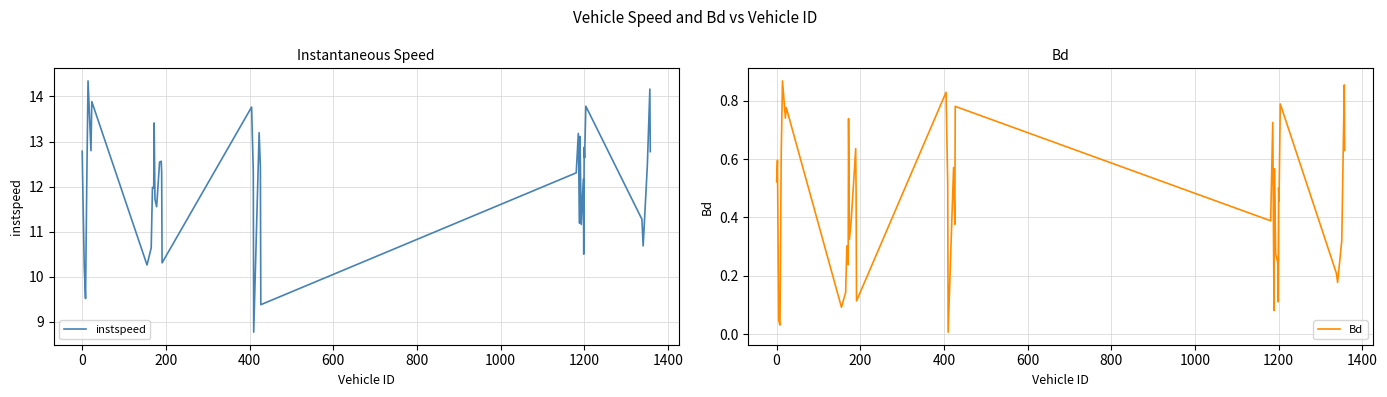

What is the highest value of the instspeed series?

14.3